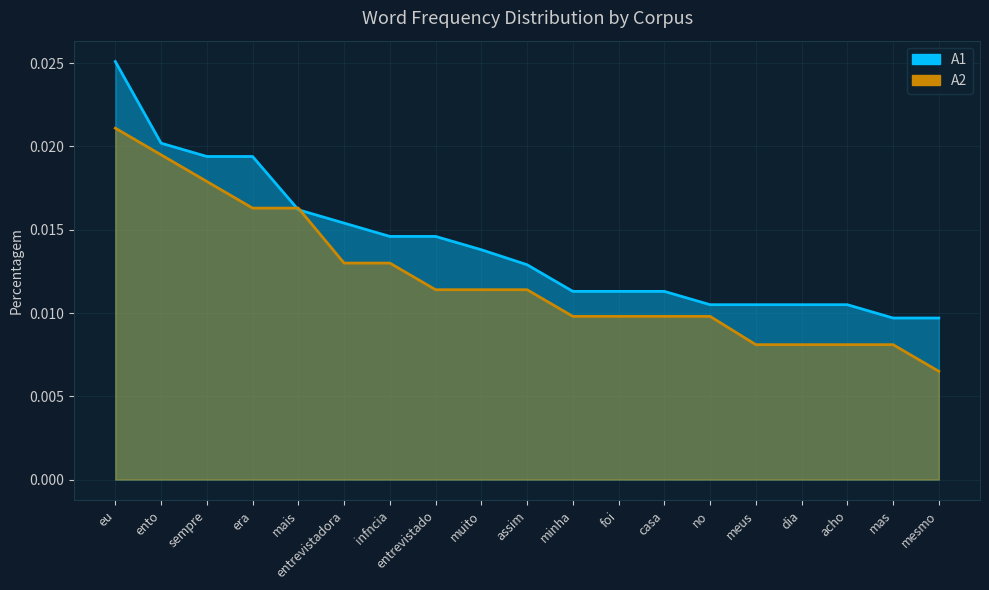

What position from the left is entrevistado?

8